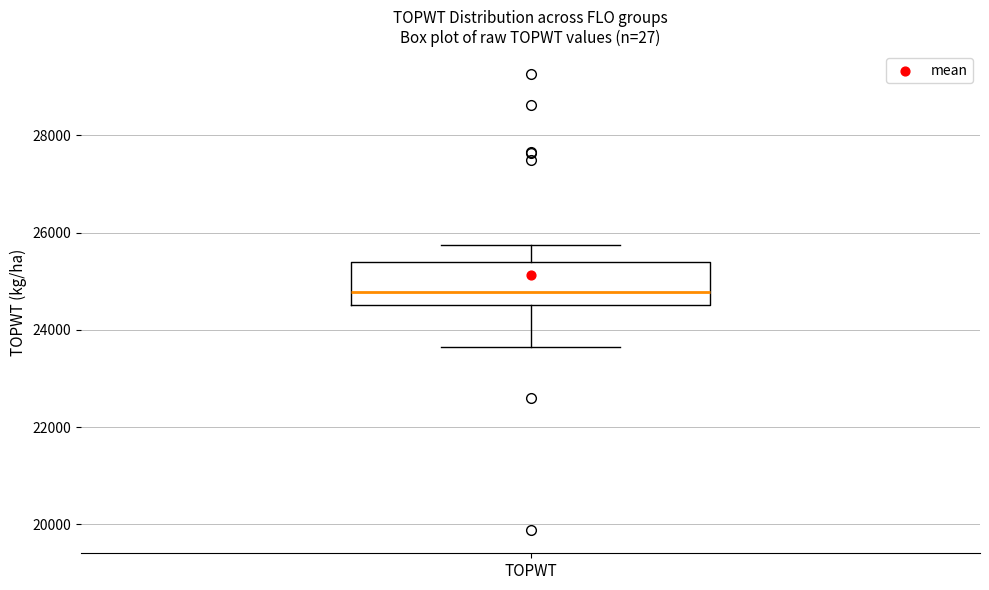

Transcribe this box plot: give where the median line is, the range the box spans, and where the two whiskers end, as read against the y-axis. The values are not printed on the chart, so give them approximately, as read against the axis.

median 24800, box 24600 to 25400, whiskers 23600 to 25800